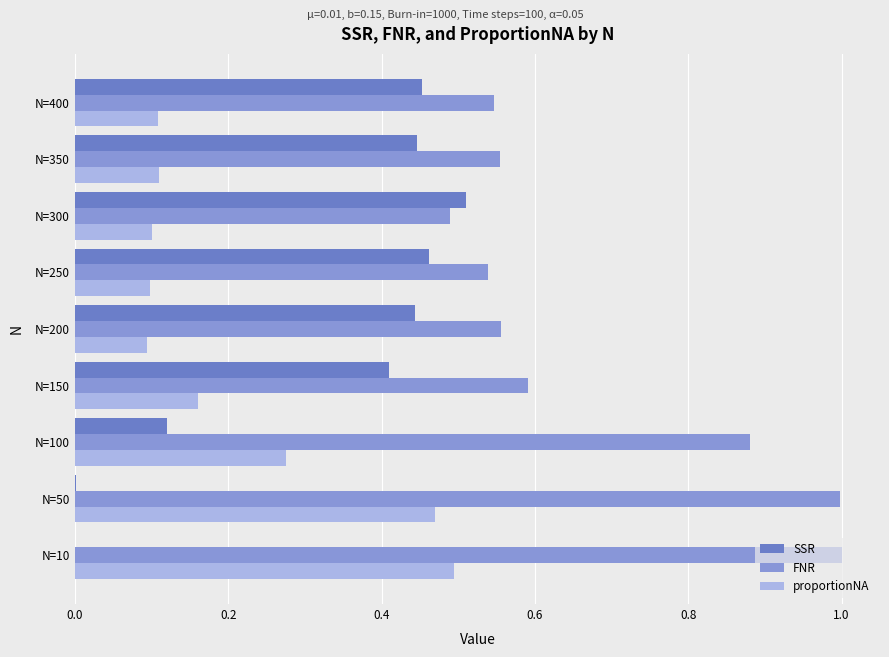

Which series has the largest total across all categories?

FNR